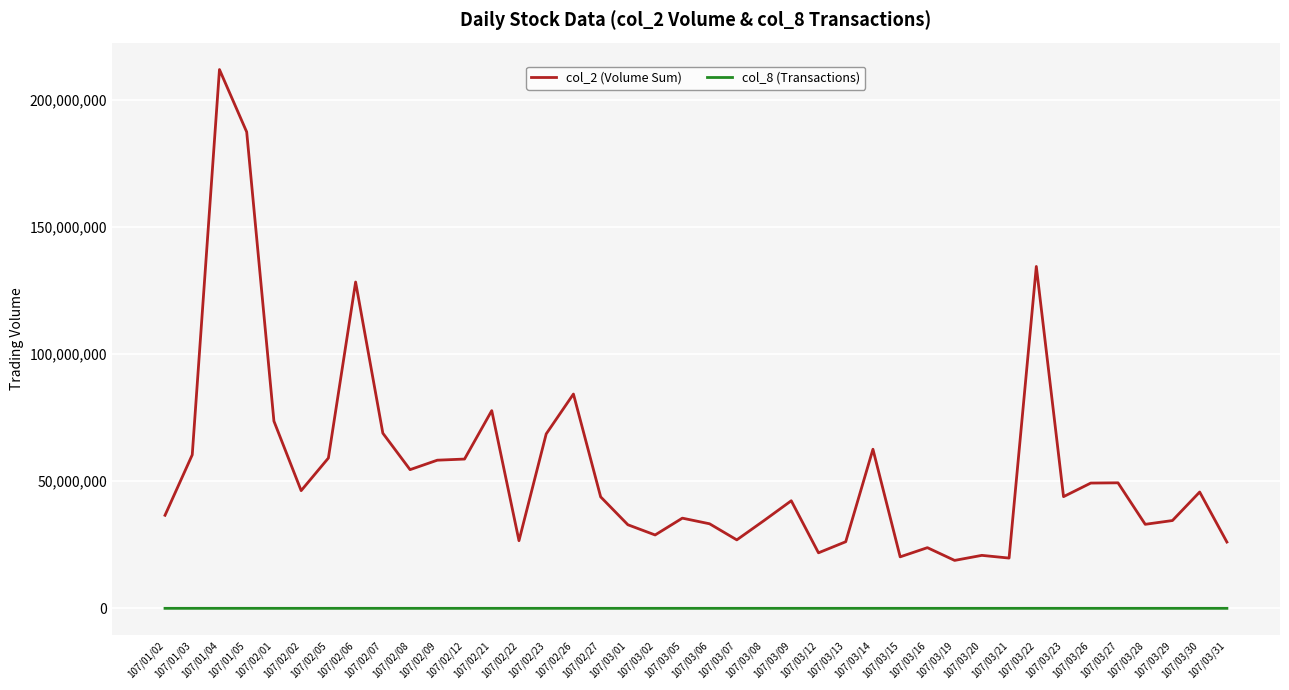

True or false: col_8 (Transactions) and col_2 (Volume Sum) intersect in this chart.

False